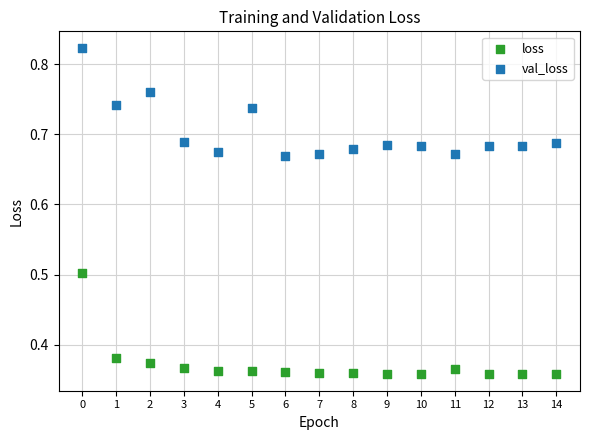

Which series has the widest spread of Y values?

val_loss